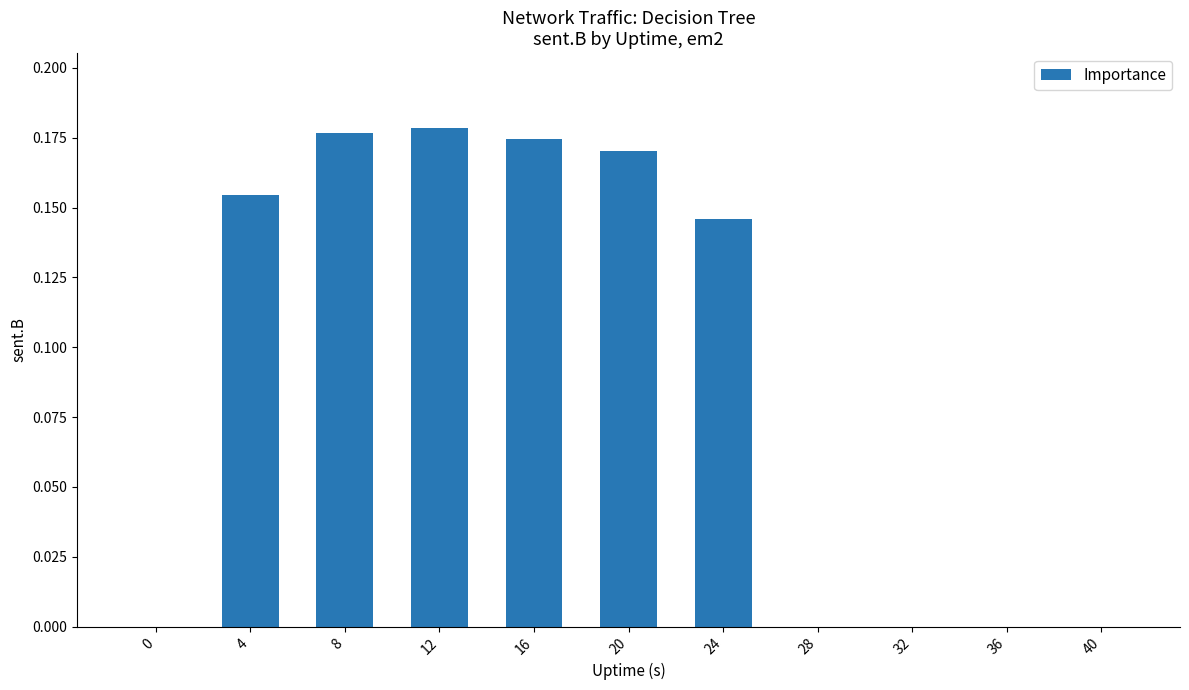

What is the sum of the values at 20 and 16?

0.3